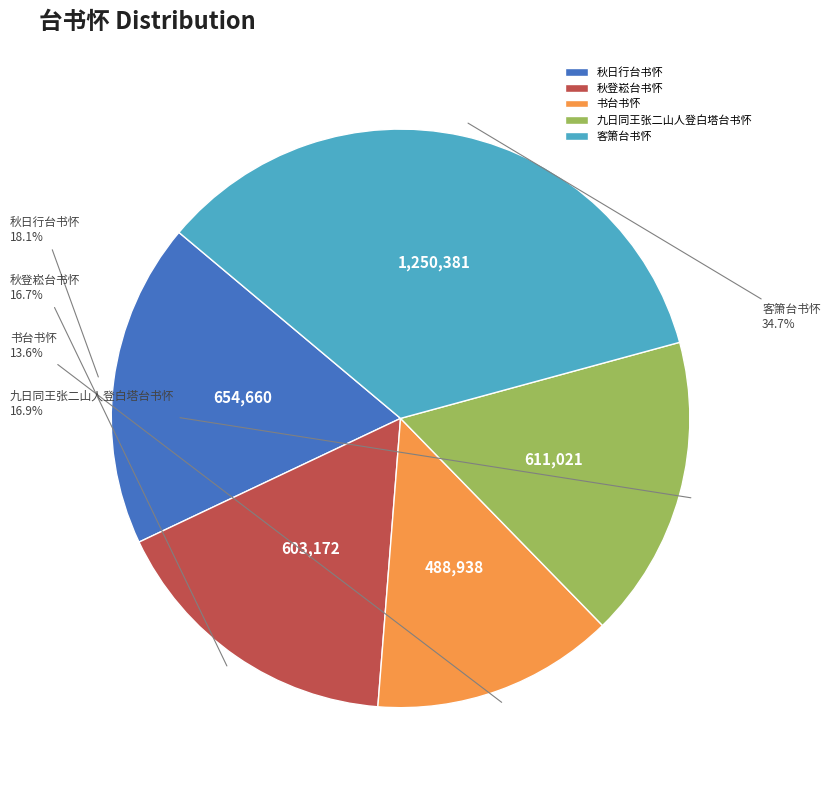

How many segments does this pie chart have?

5